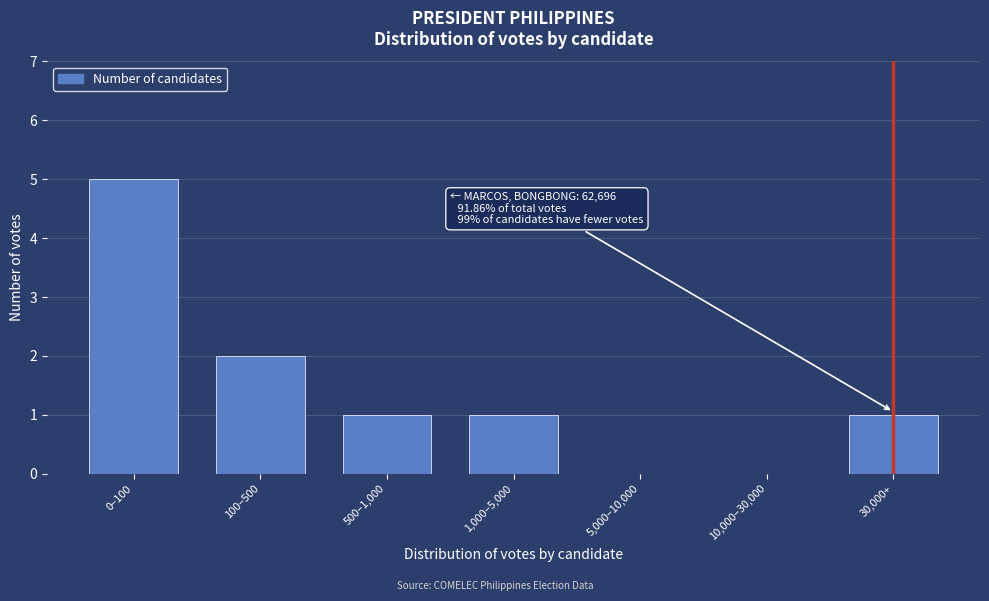

Reading left to right, what are all the values shown in this chart?

0–100=5	100–500=2	500–1,000=1	1,000–5,000=1	5,000–10,000=0	10,000–30,000=0	30,000+=1